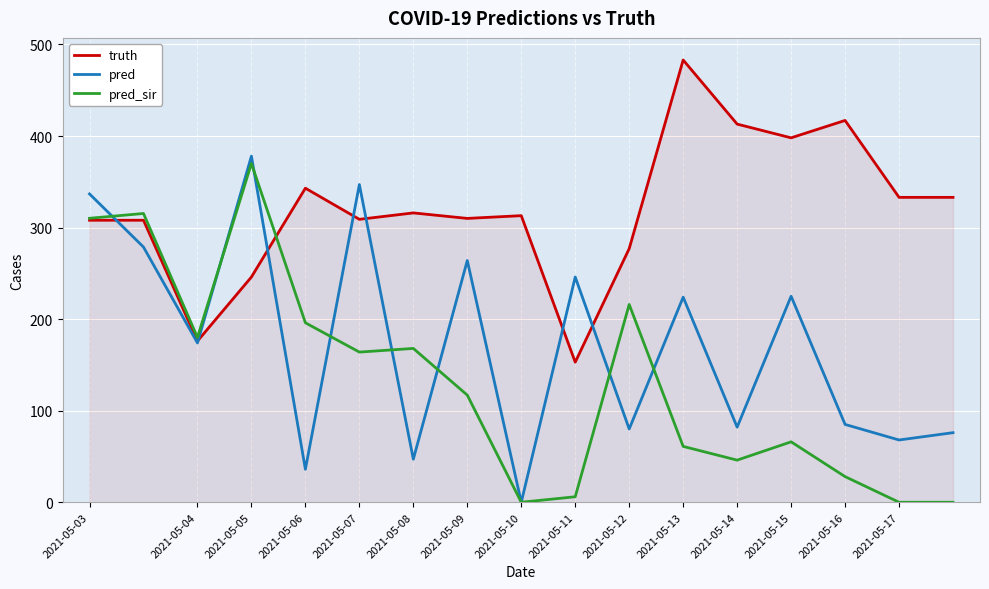

What are all the series names shown in the legend?

truth, pred, pred_sir